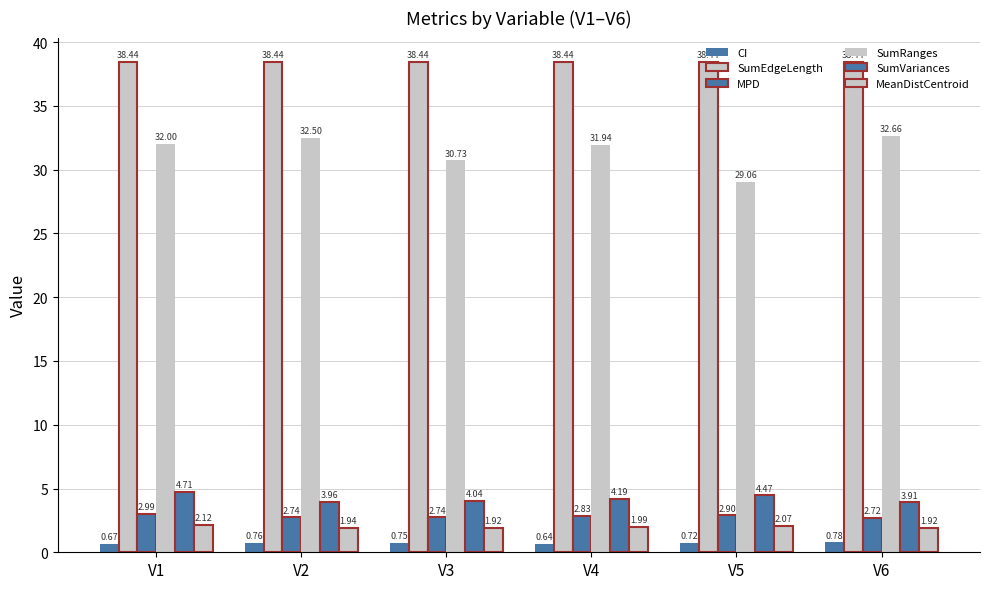

Between V3 and V5, which series saw the biggest shift?

SumRanges